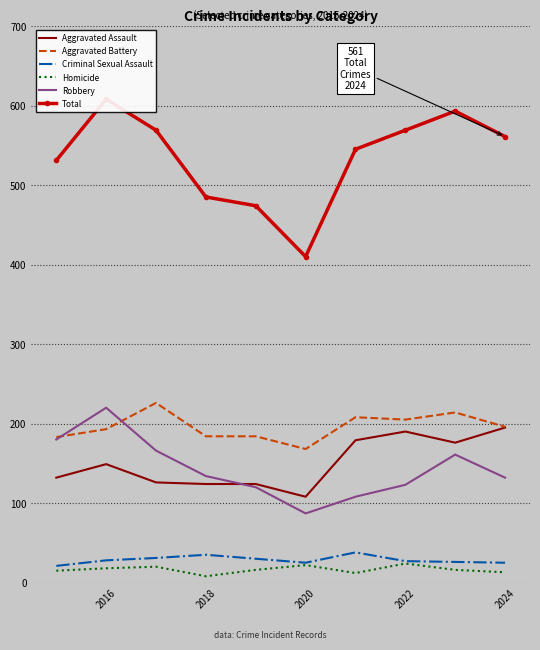

At how many categories does at least one series exceed 367?

10